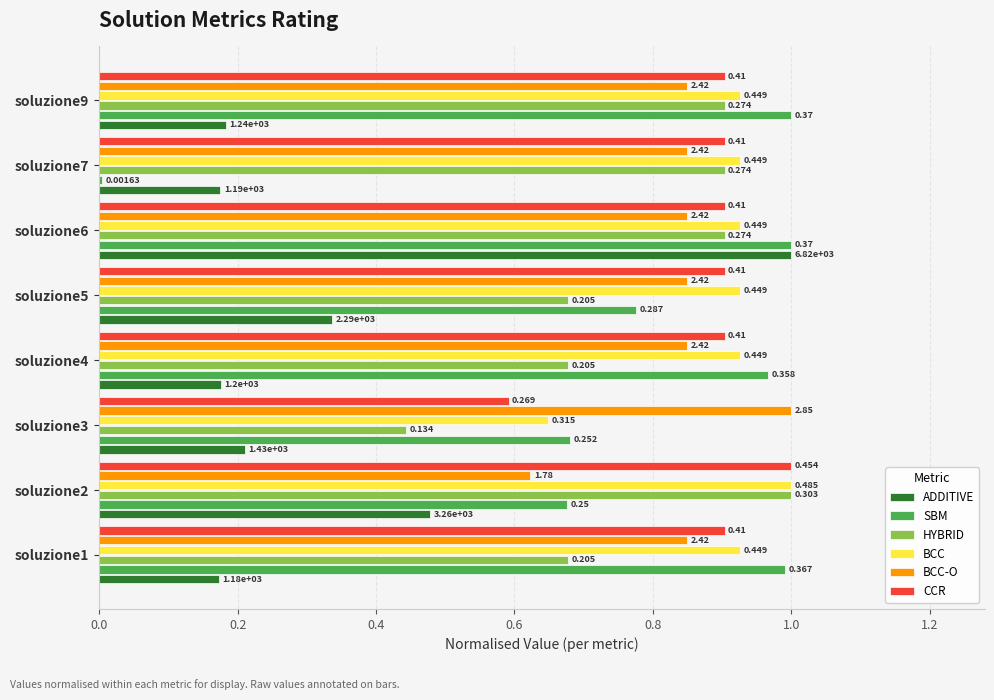

Is the value of CCR at soluzione5 greater than the value of BCC-O at soluzione4?

Yes